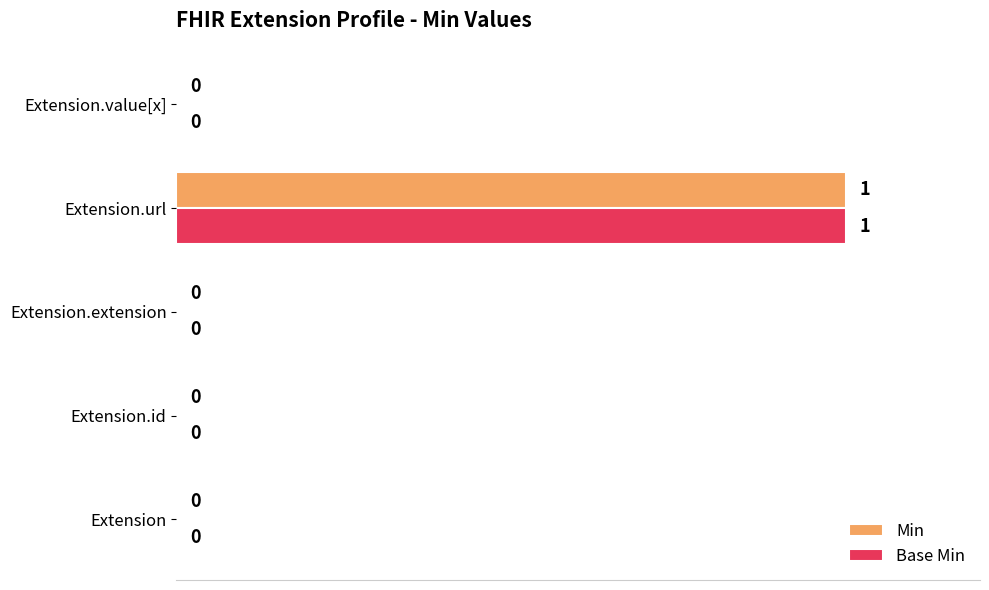

Is it true that Base Min equals 0 at Extension?

True